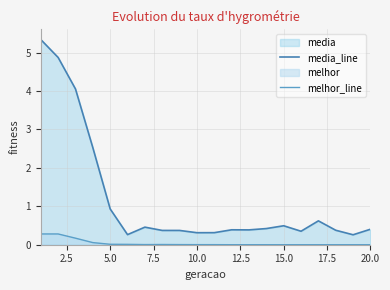

What is the difference between the maximum and second lowest values in the media_line series?

5.1